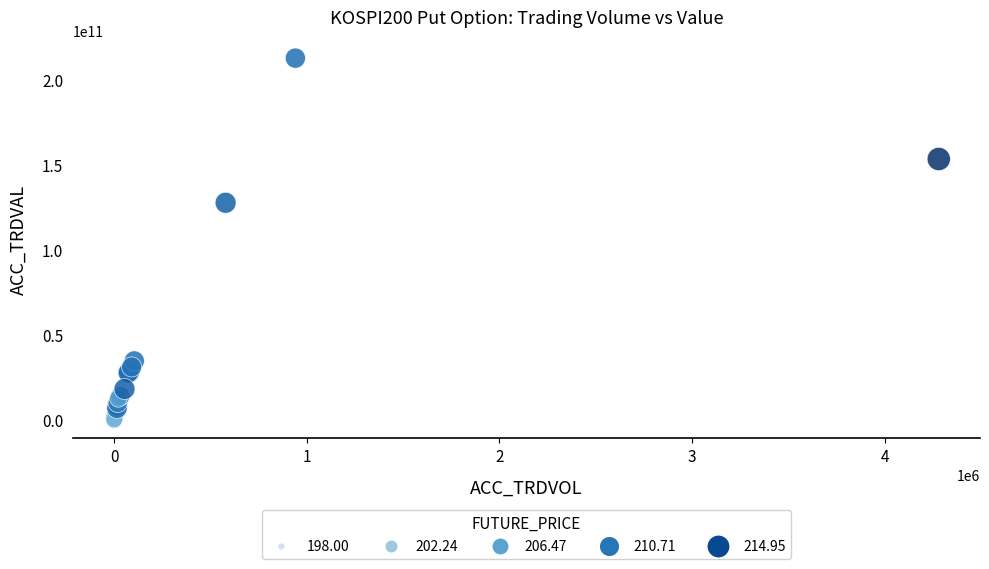

What Y value in the scatter plot is closest to 106417084500?

127844345000